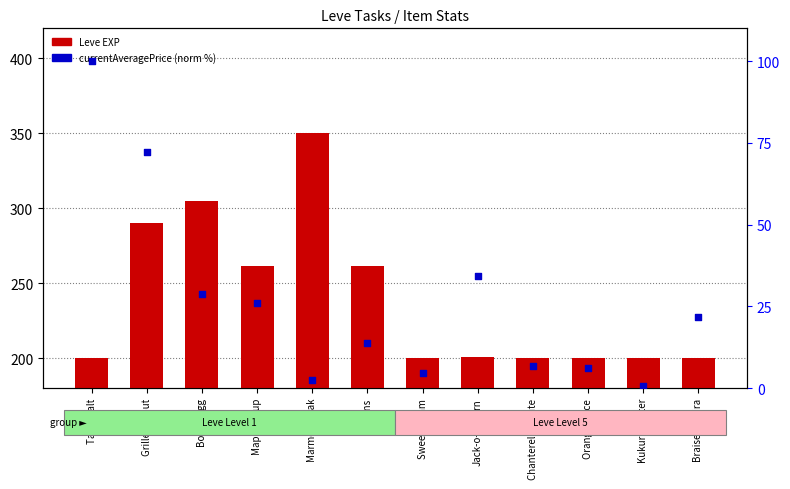

Which series has the largest Y range (max minus min)?

Leve EXP